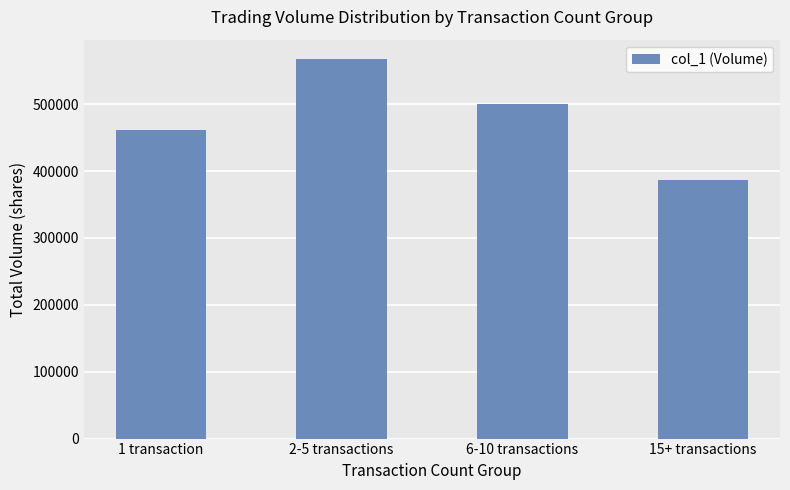

Reading left to right, list all the values displayed in this chart.

462000	568000	500000	386000